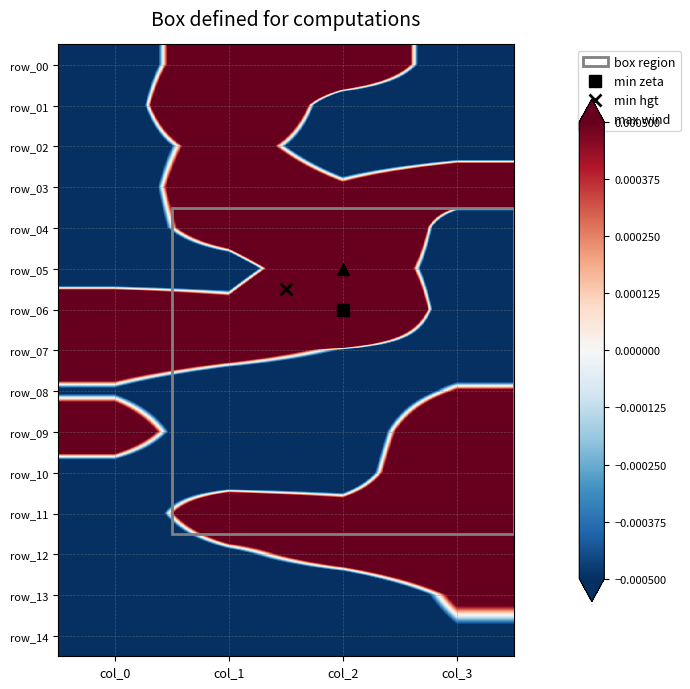

At how many categories does at least one series exceed 0?

4